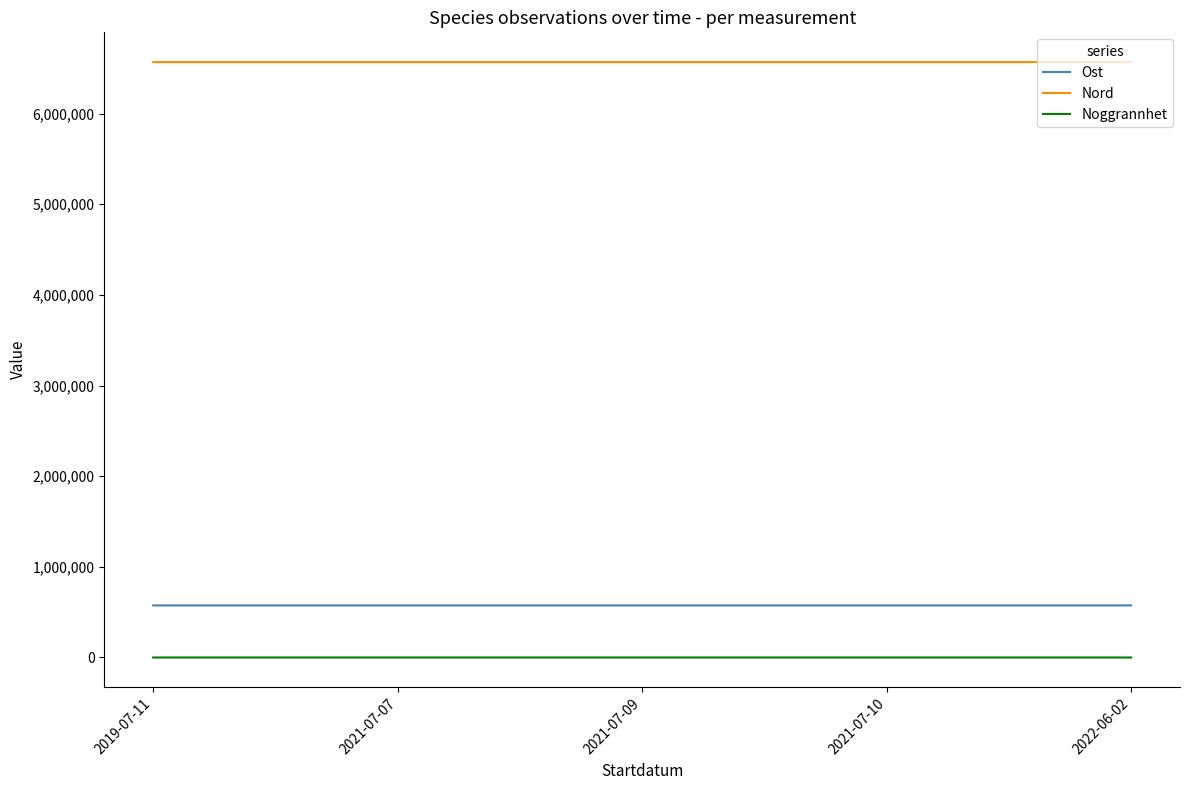

Rank the series at 2021-07-09 from lowest to highest value.

Noggrannhet, Ost, Nord